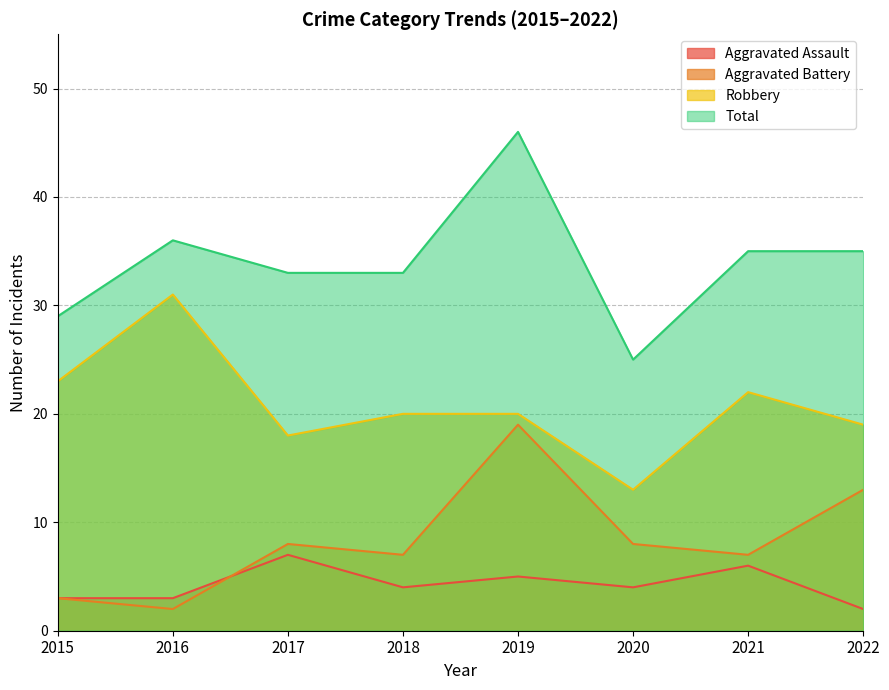

How many data points in Total are less than 35?

4